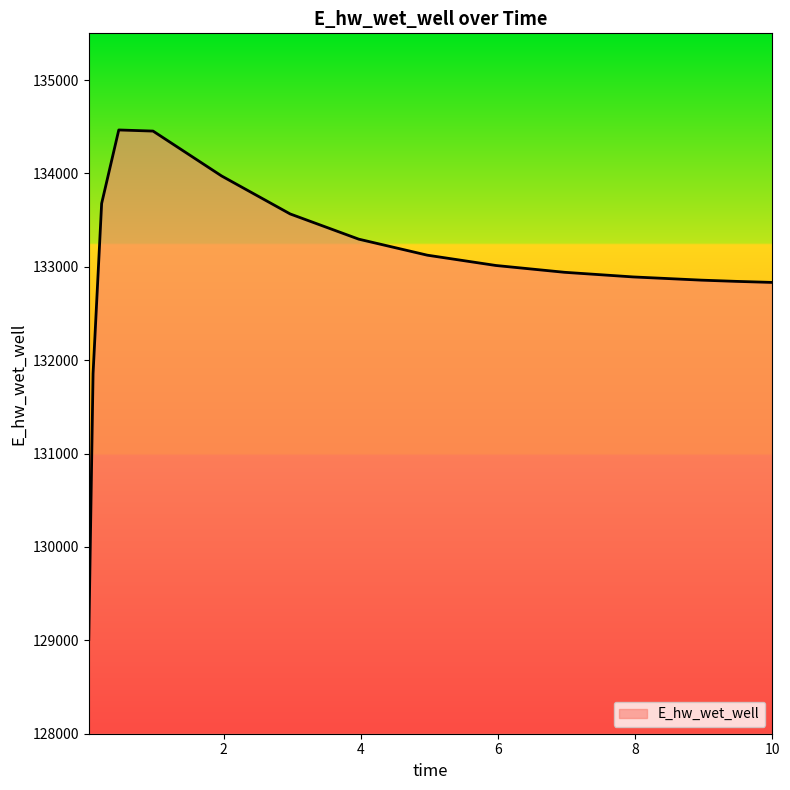

What is the maximum value shown in the chart?

134465.2